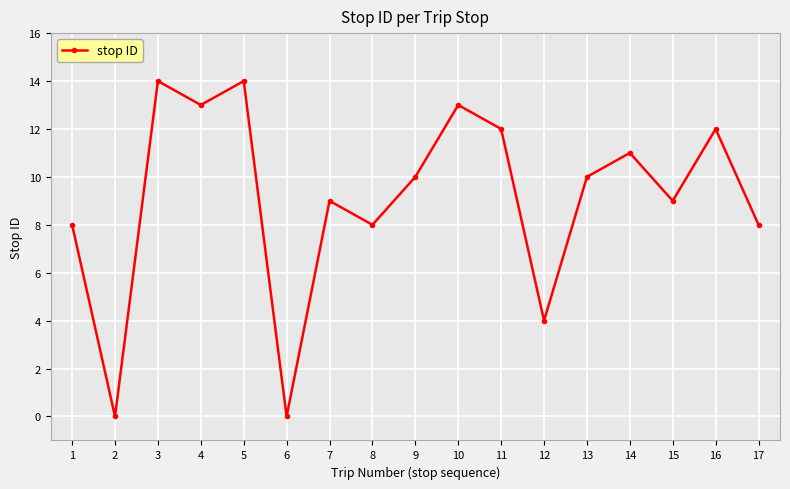

How many points are higher than both their immediate neighbors (excluding endpoints)?

6